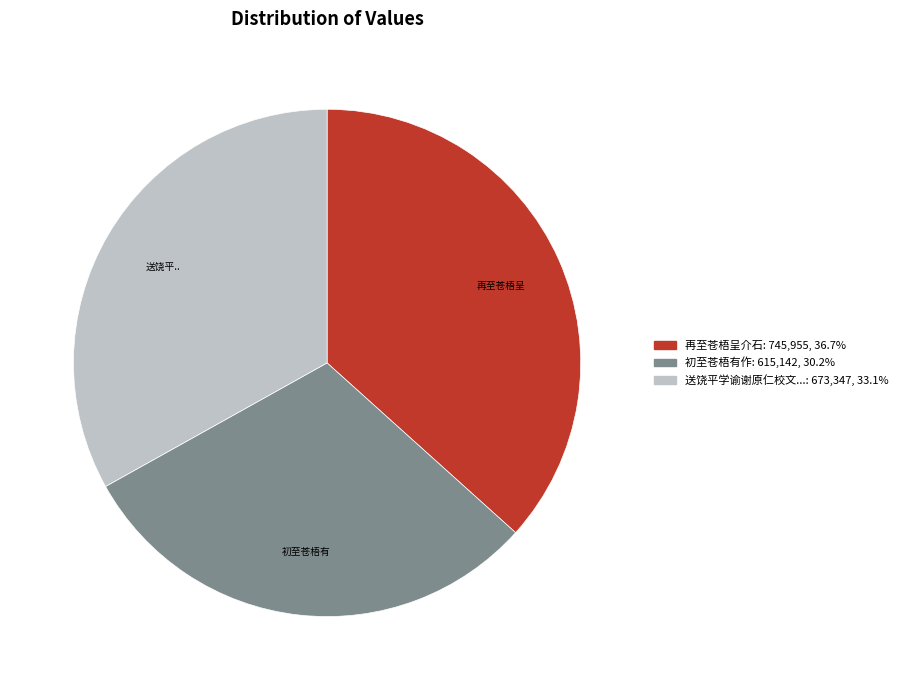

How many slices are in this pie chart?

3